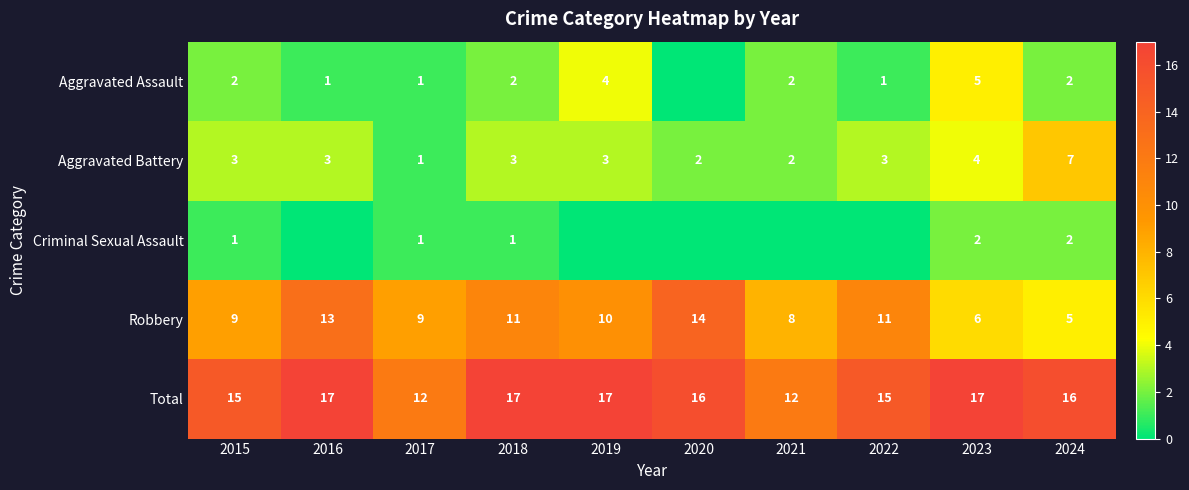

What is the difference between the highest and lowest values at 2019?

17